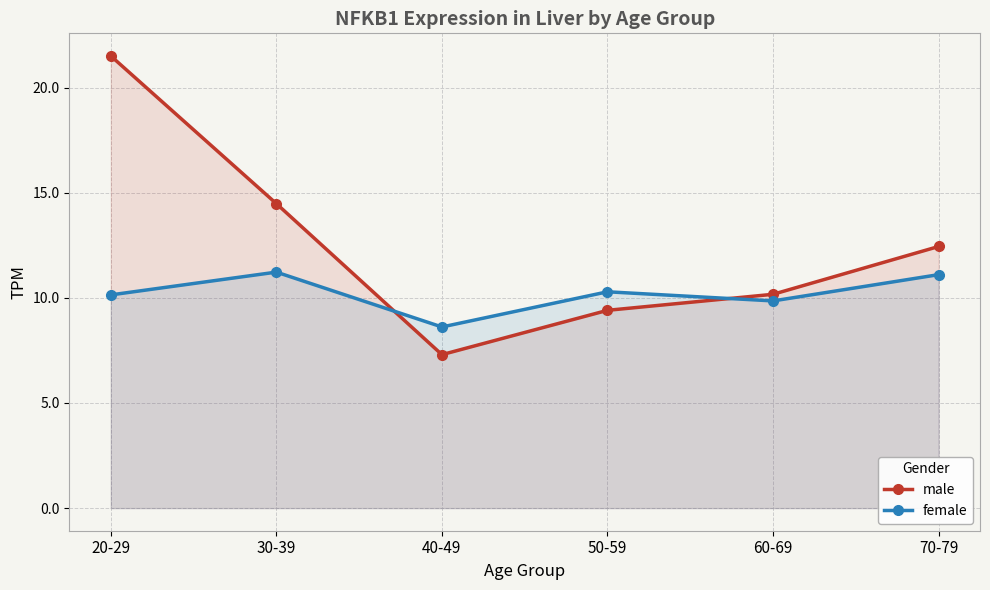

What is the average value of the female series?

10.2